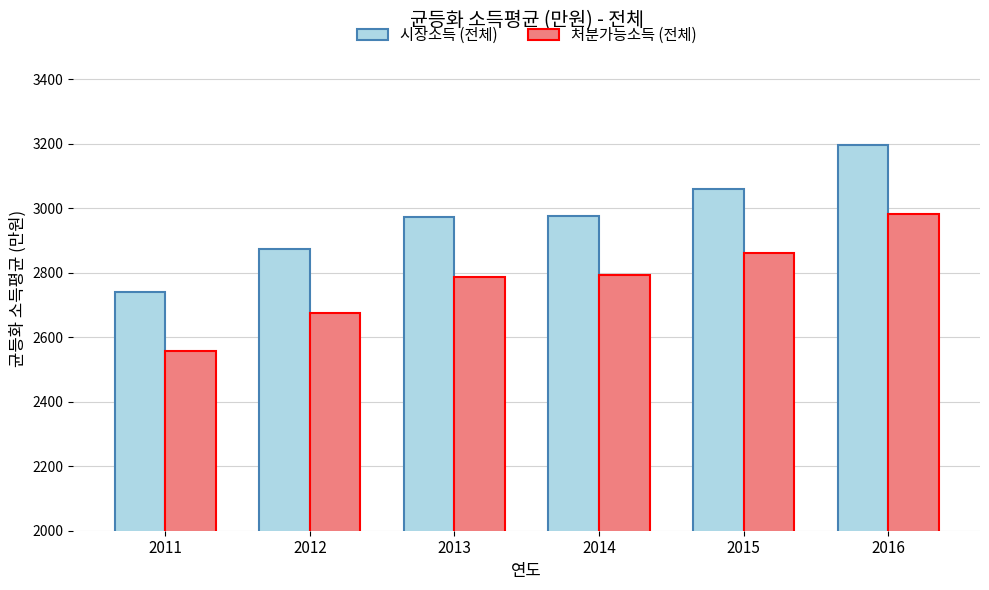

True or false: 시장소득 (전체) has a value of 2873 at 2012.

True